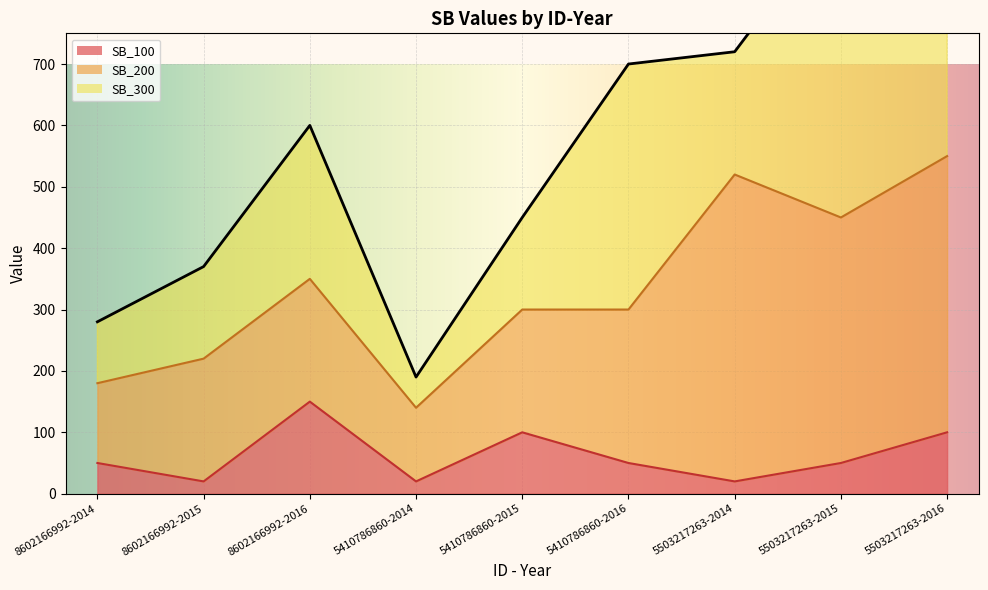

At which category does SB_200 reach its first local peak?

5503217263-2014